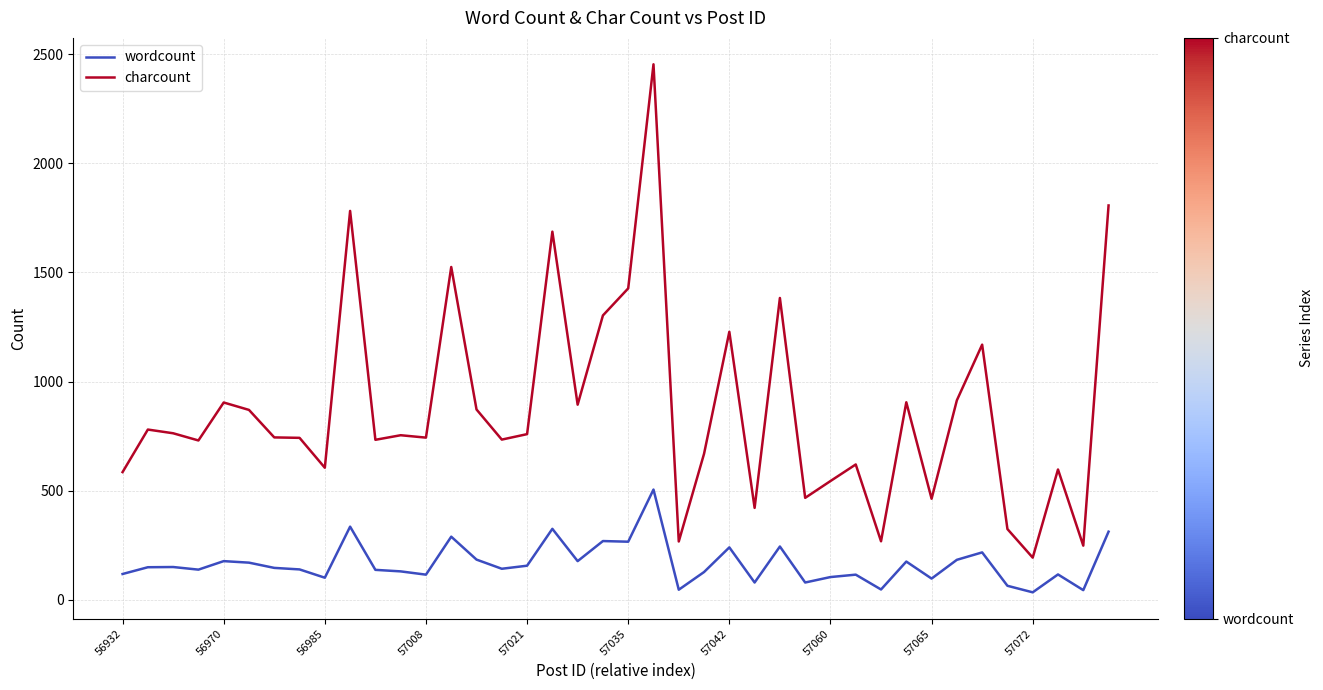

Count the number of data series in this chart.

2